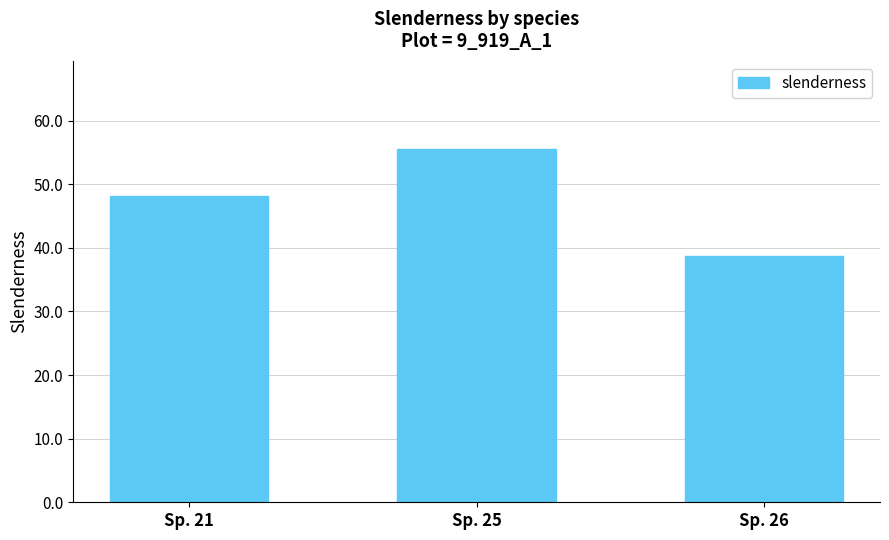

At which category does the chart reach its minimum across all series?

Sp. 26